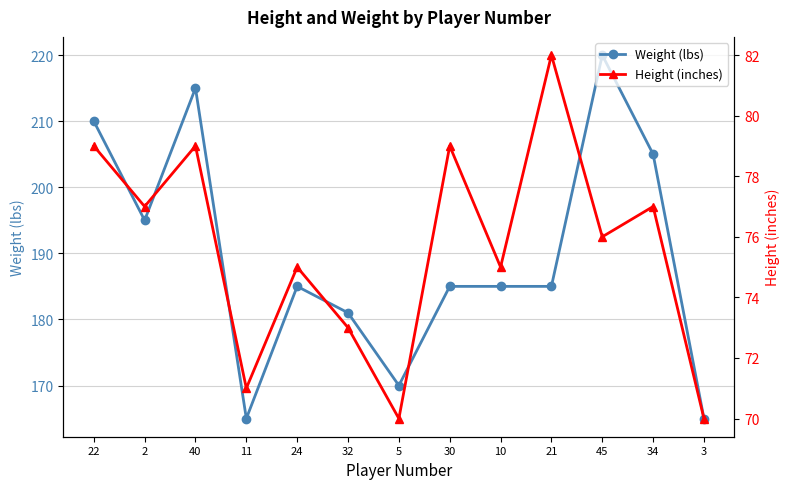

What is the label of the 1st point from the left?

22